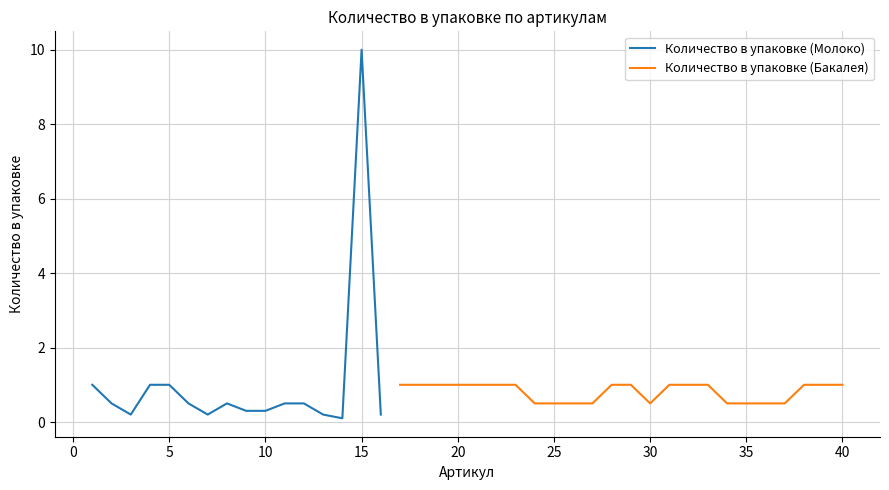

Is the value of Количество в упаковке (Бакалея) at −5 greater than the value of Количество в упаковке (Молоко) at −5?

No